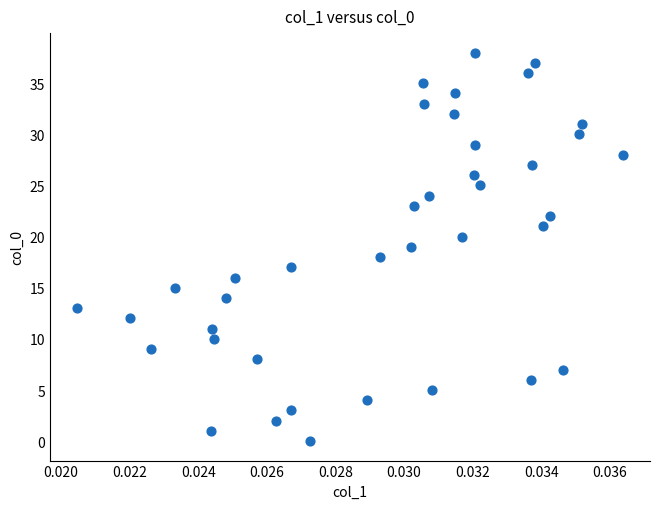

What is the range of Y values (max minus min)?

38